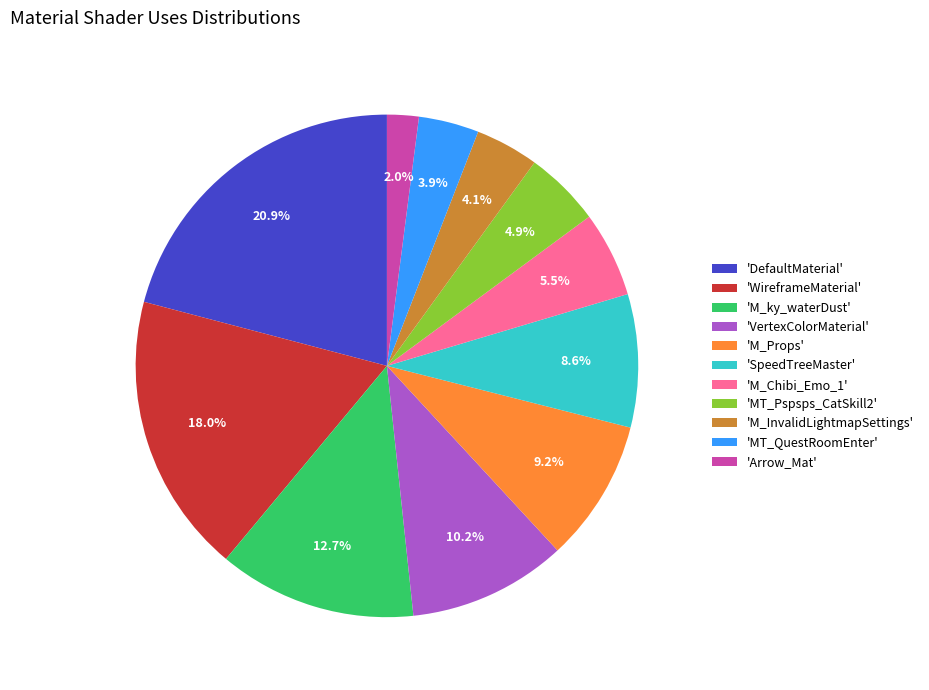

How much of the chart is everything except 'M_Props'?

90.8%